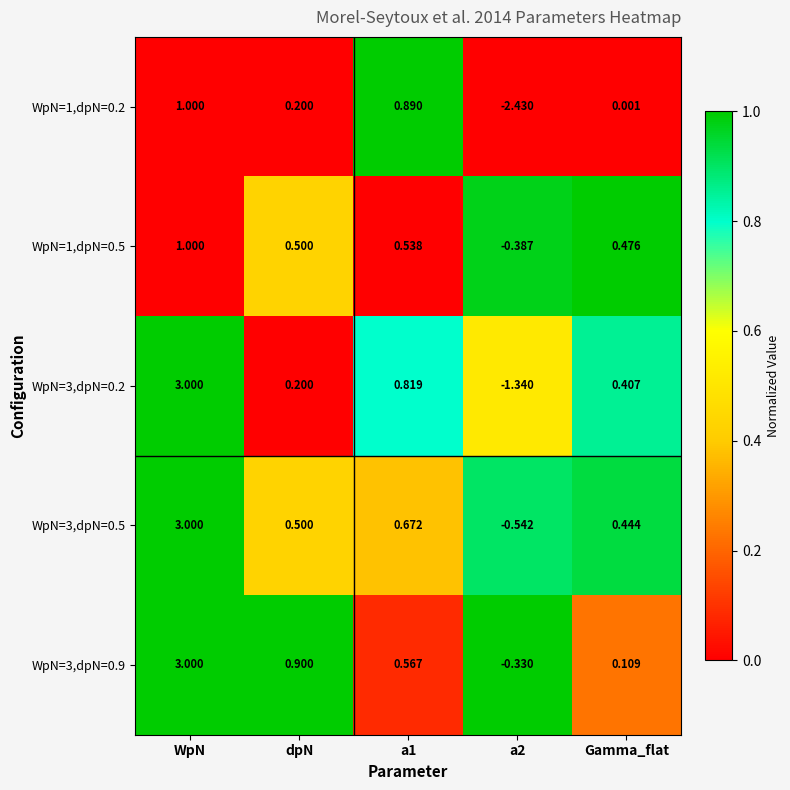

Where does the WpN=3,dpN=0.2 series first go above 0?

WpN